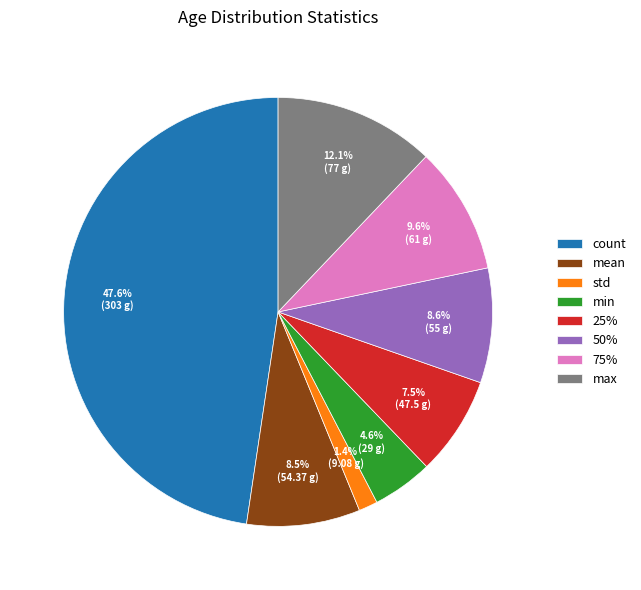

To the nearest percent, what is the difference between the 75% and count slice percentages?

38%